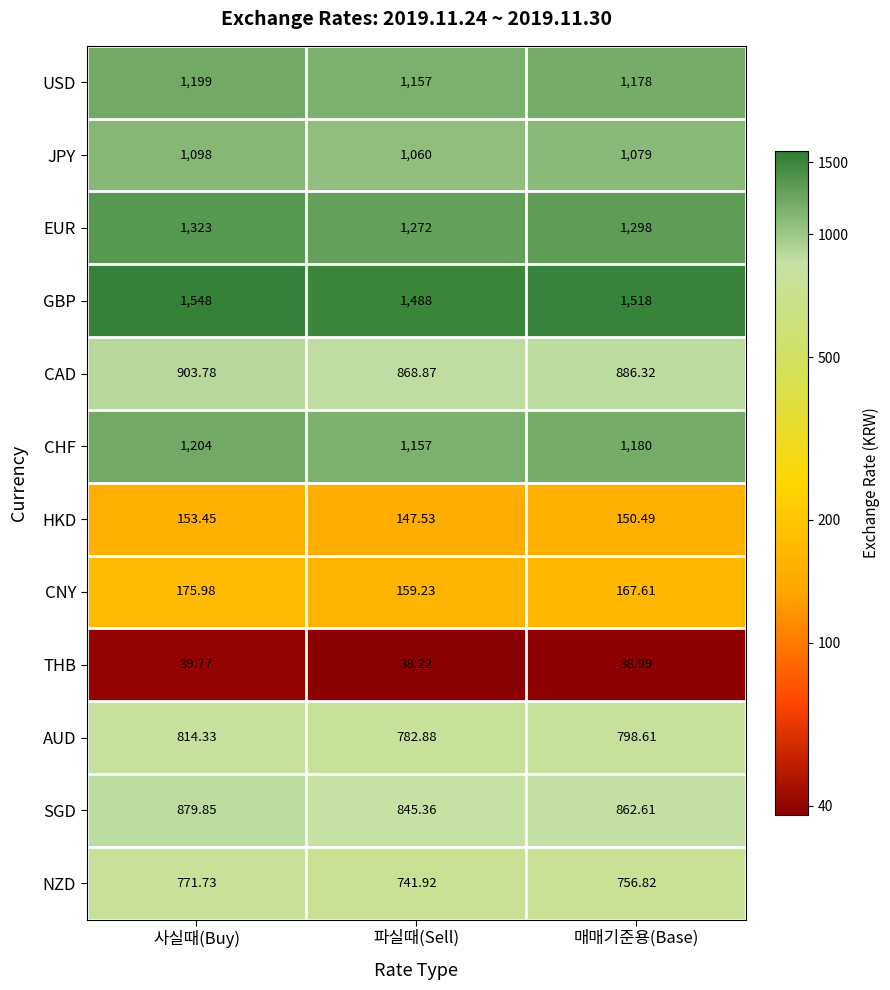

At which category does the chart reach its peak across all series?

사실때(Buy)